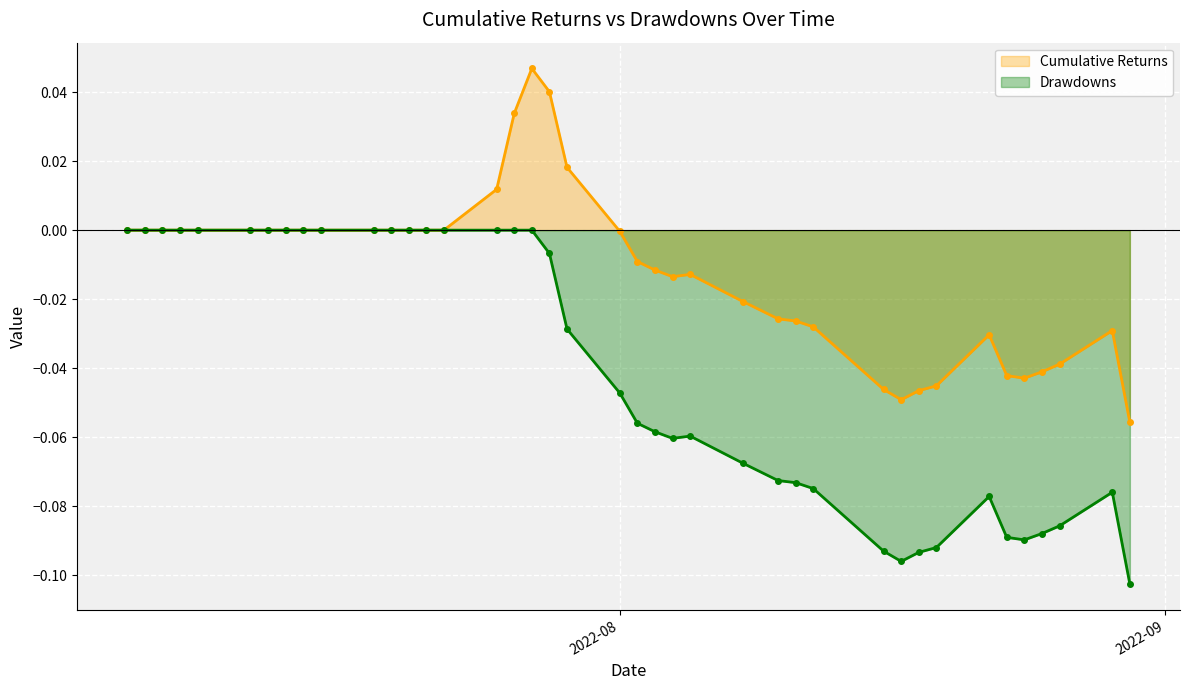

What is the smallest value displayed?

-0.1